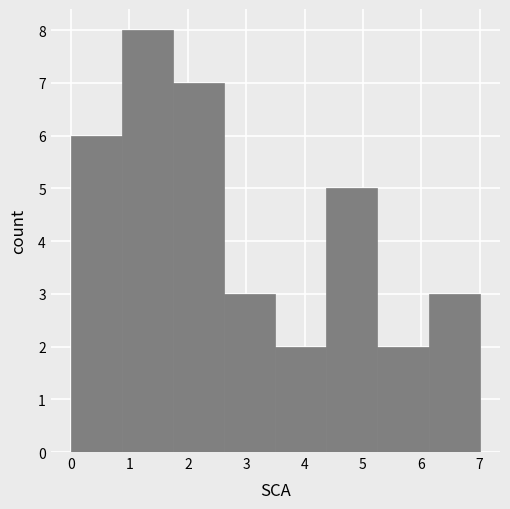

Reading left to right, list every bar in this chart as the range it spans on the x-axis followed by its height. Neither the bar edges nor the heights are printed on the chart, so give them approximately, as read against the axes.

0.0 to 0.9: 6
0.9 to 1.8: 8
1.8 to 2.6: 7
2.6 to 3.5: 3
3.5 to 4.4: 2
4.4 to 5.3: 5
5.3 to 6.1: 2
6.1 to 7.0: 3